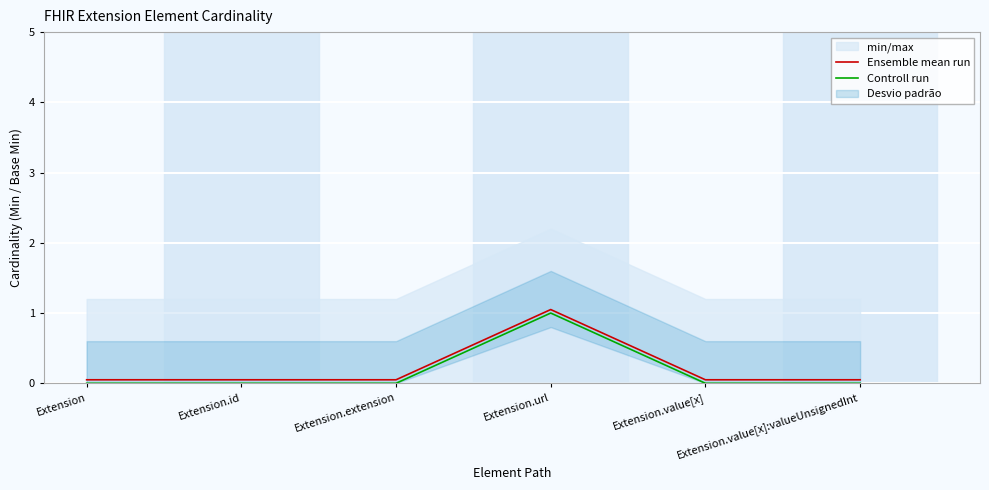

Rank the series at Extension.id from lowest to highest value.

Controll run, Ensemble mean run